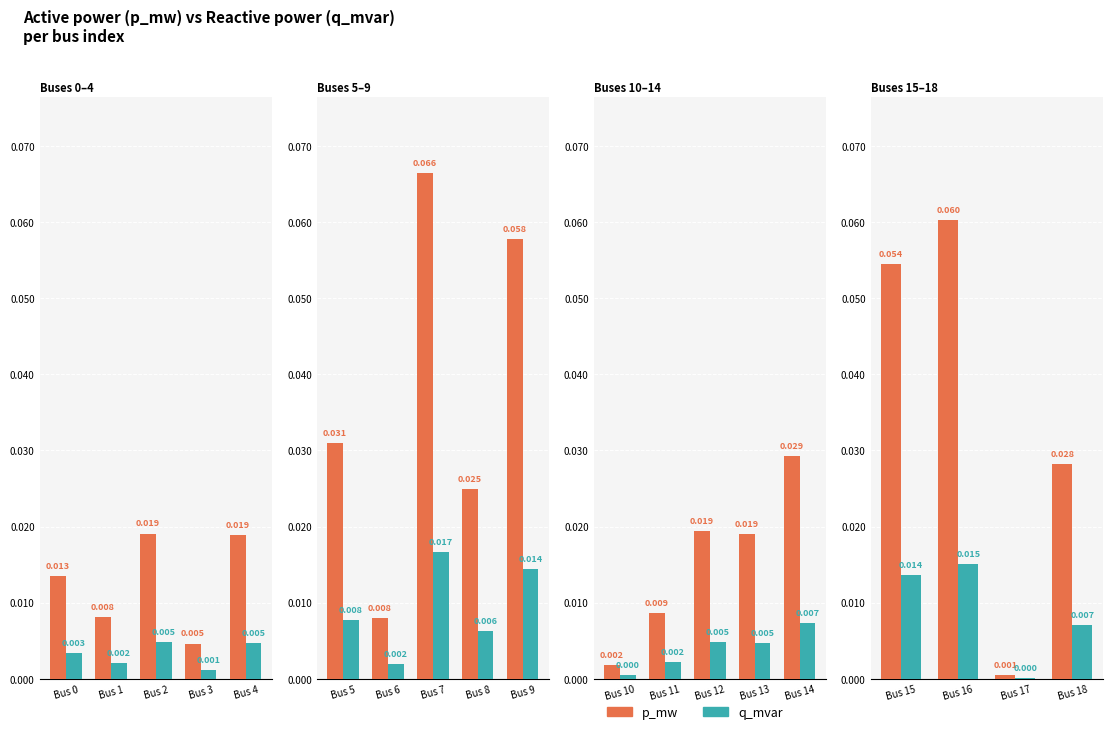

Is the value of q_mvar at Bus 17 greater than the value of p_mw at Bus 17?

No